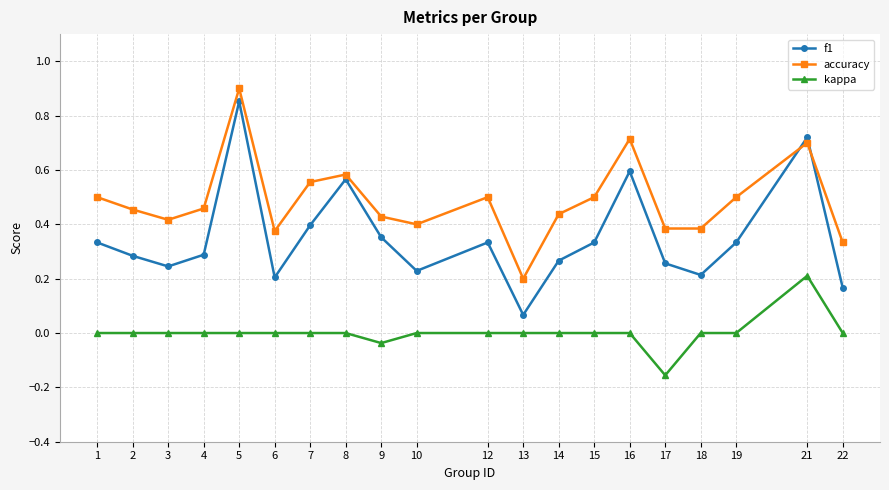

Is the value of kappa at 13 greater than the value of f1 at 18?

No